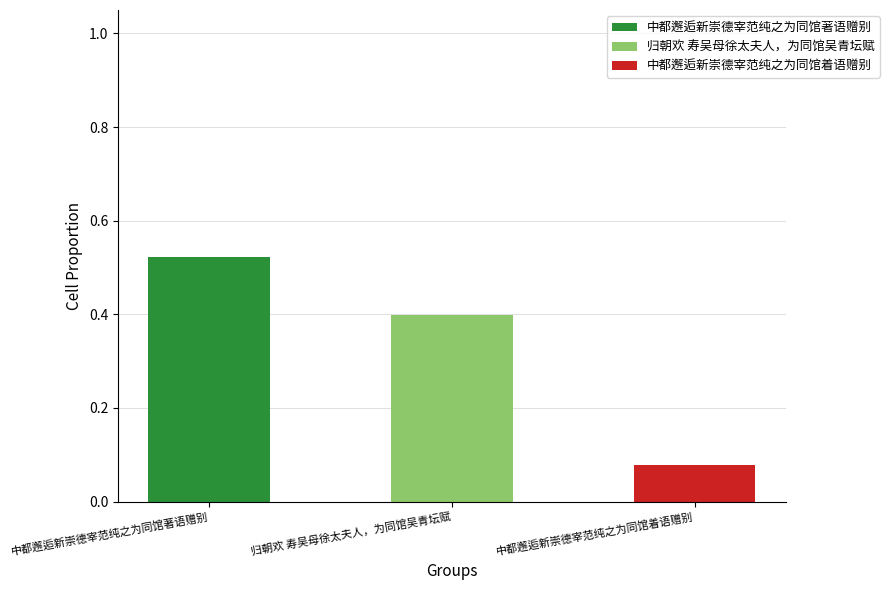

Which category has the highest value in the 中都邂逅新崇德宰范纯之为同馆著语赠别 series?

中都邂逅新崇德宰范纯之为同馆著语赠别